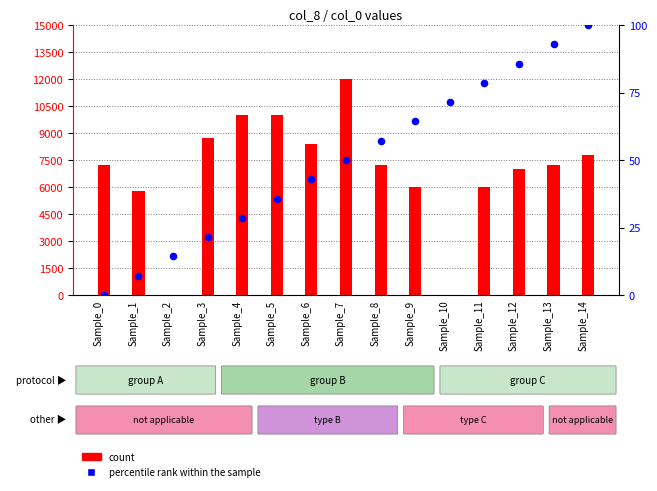

What is the total value across all series at Sample_0?

7200.0